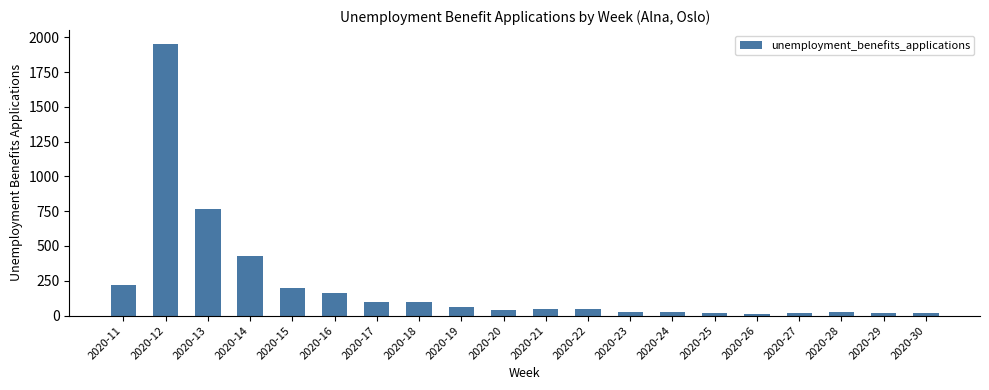

What is the difference between the values at 2020-23 and 2020-15?

168